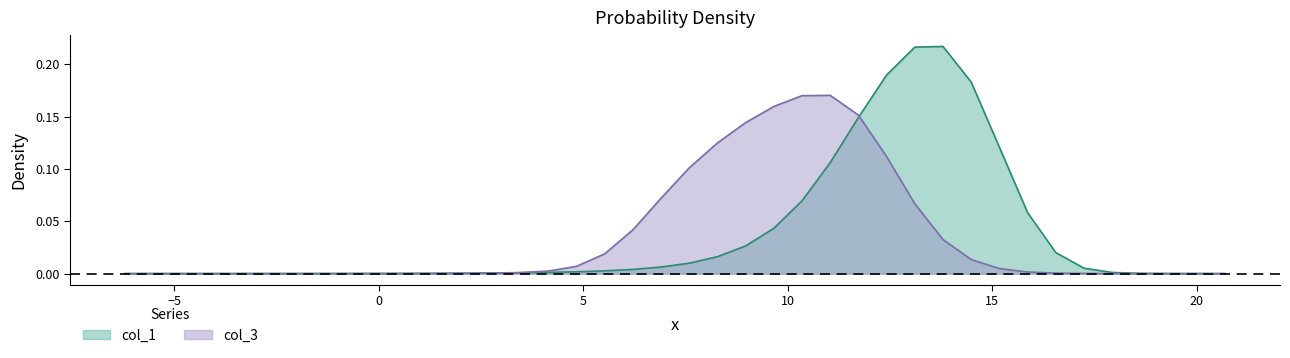

What are all the series names shown in the legend?

col_1, col_3